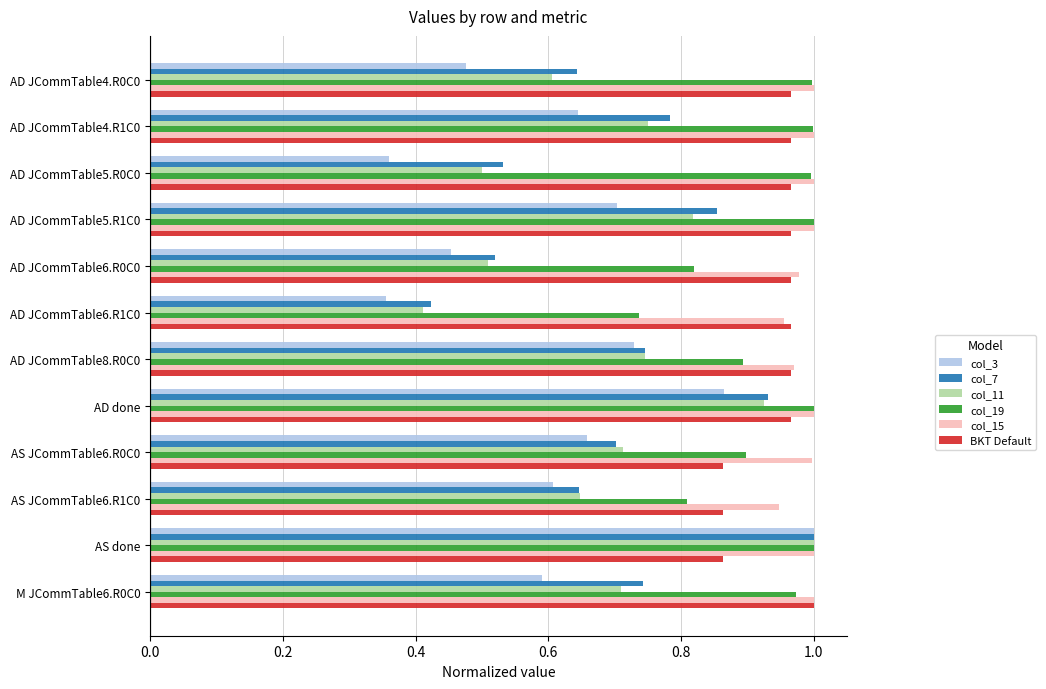

At which label is col_11 closest to 0?

AD JCommTable6.R1C0